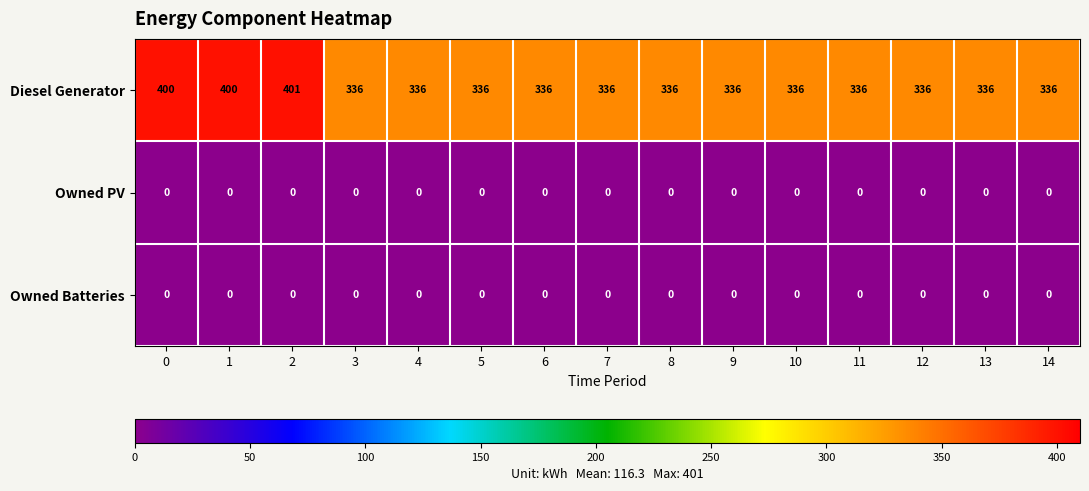

What is the average value of the Diesel Generator series?

349